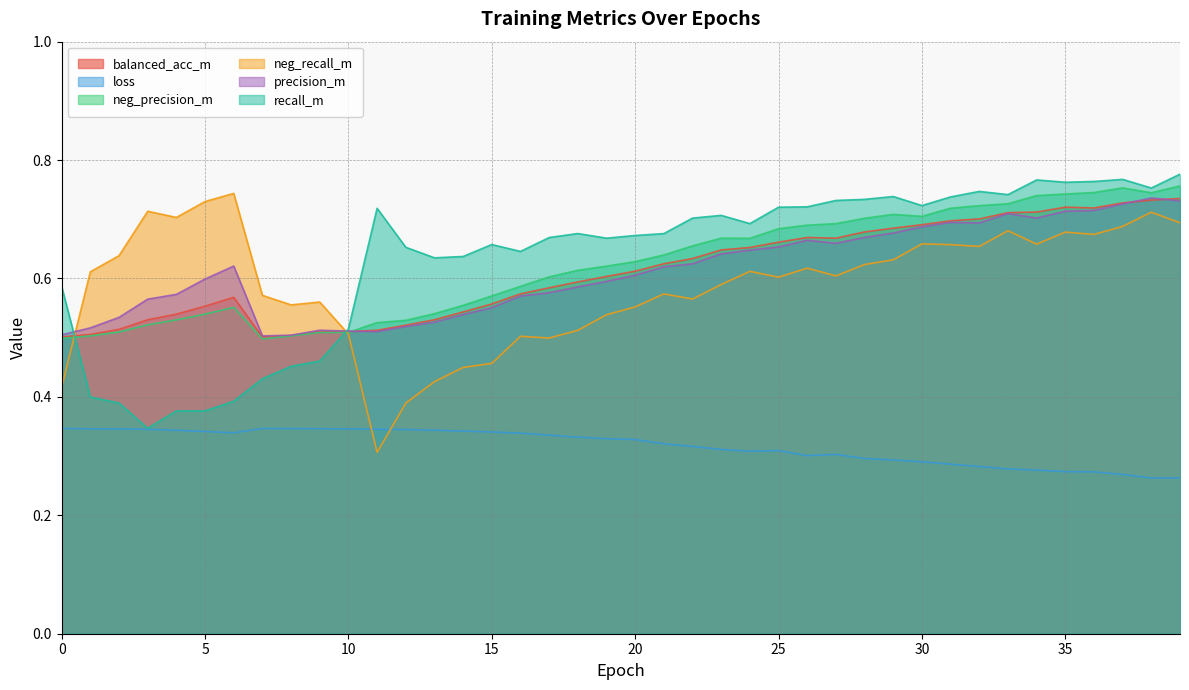

True or false: neg_recall_m has a value of 0.5 at 19.

True